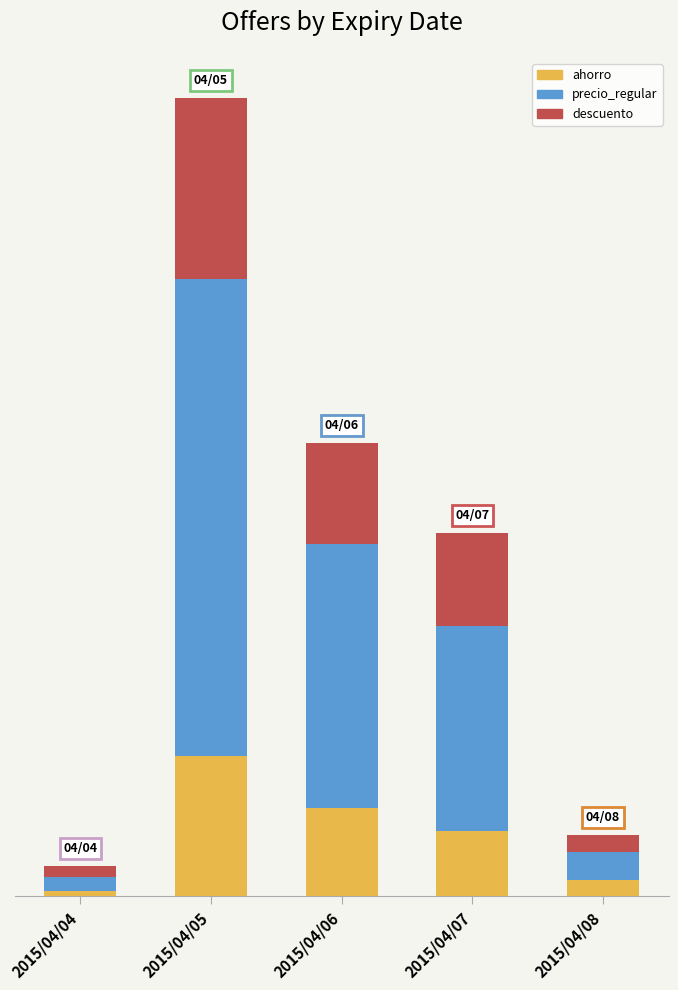

What are all the series names shown in the legend?

ahorro, precio_regular, descuento